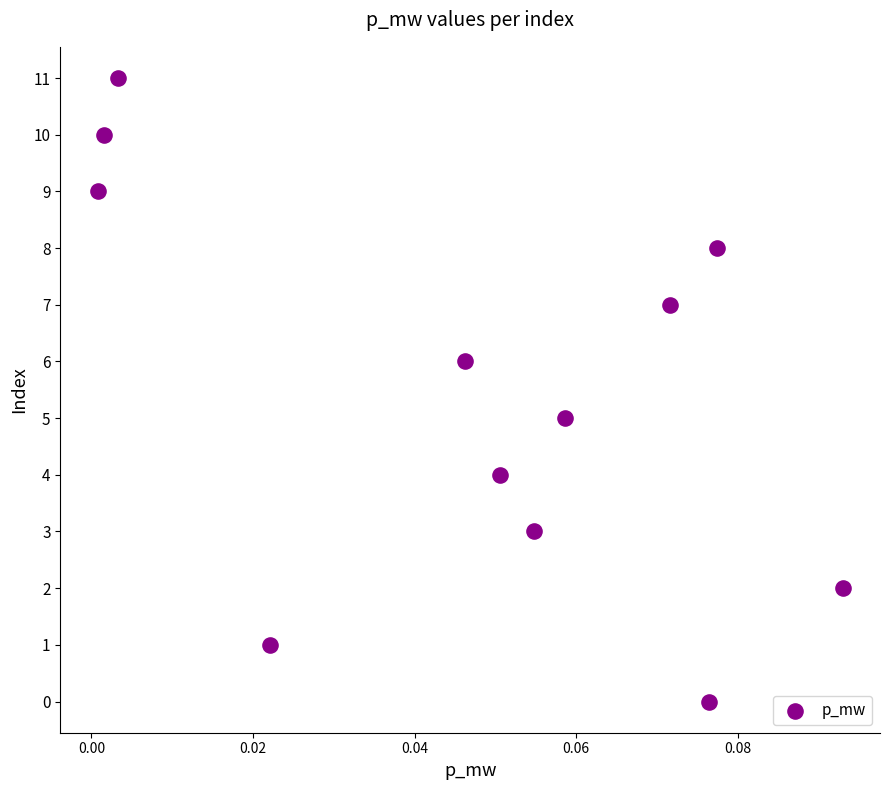

What is the average Y value?

6